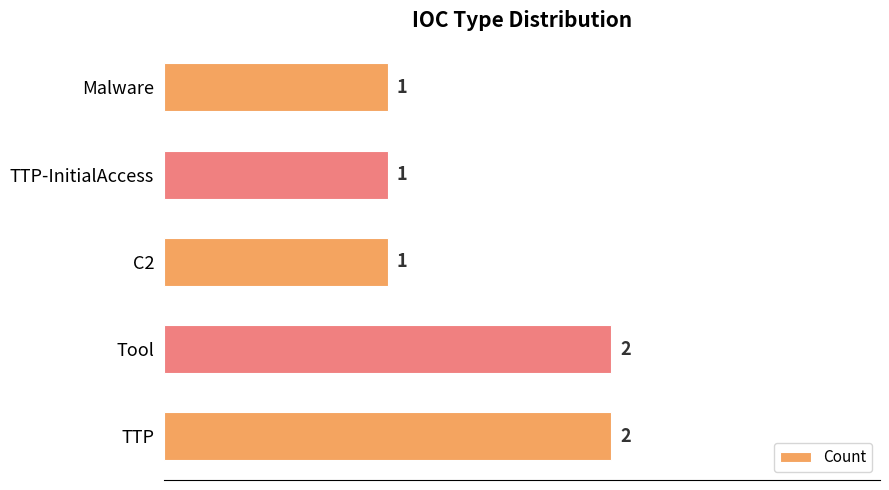

What is the greatest value displayed?

2